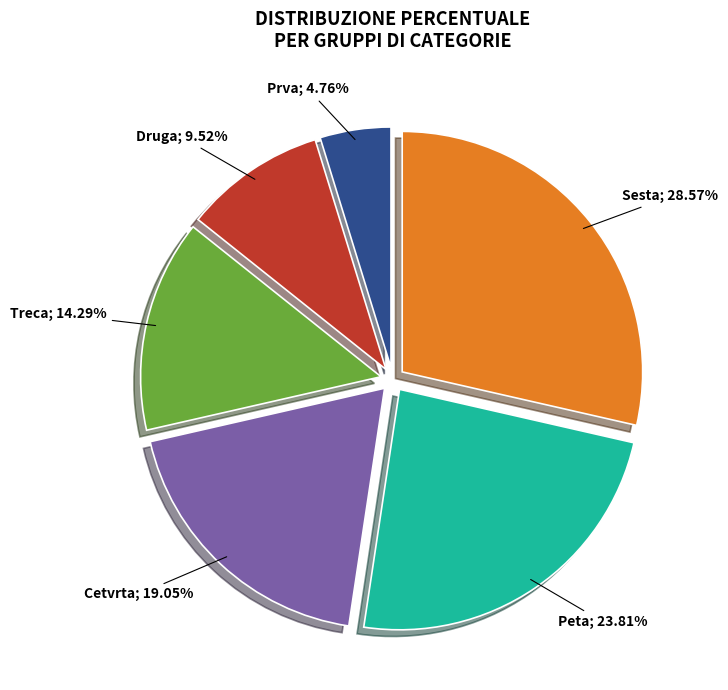

Does any single category account for the majority?

No